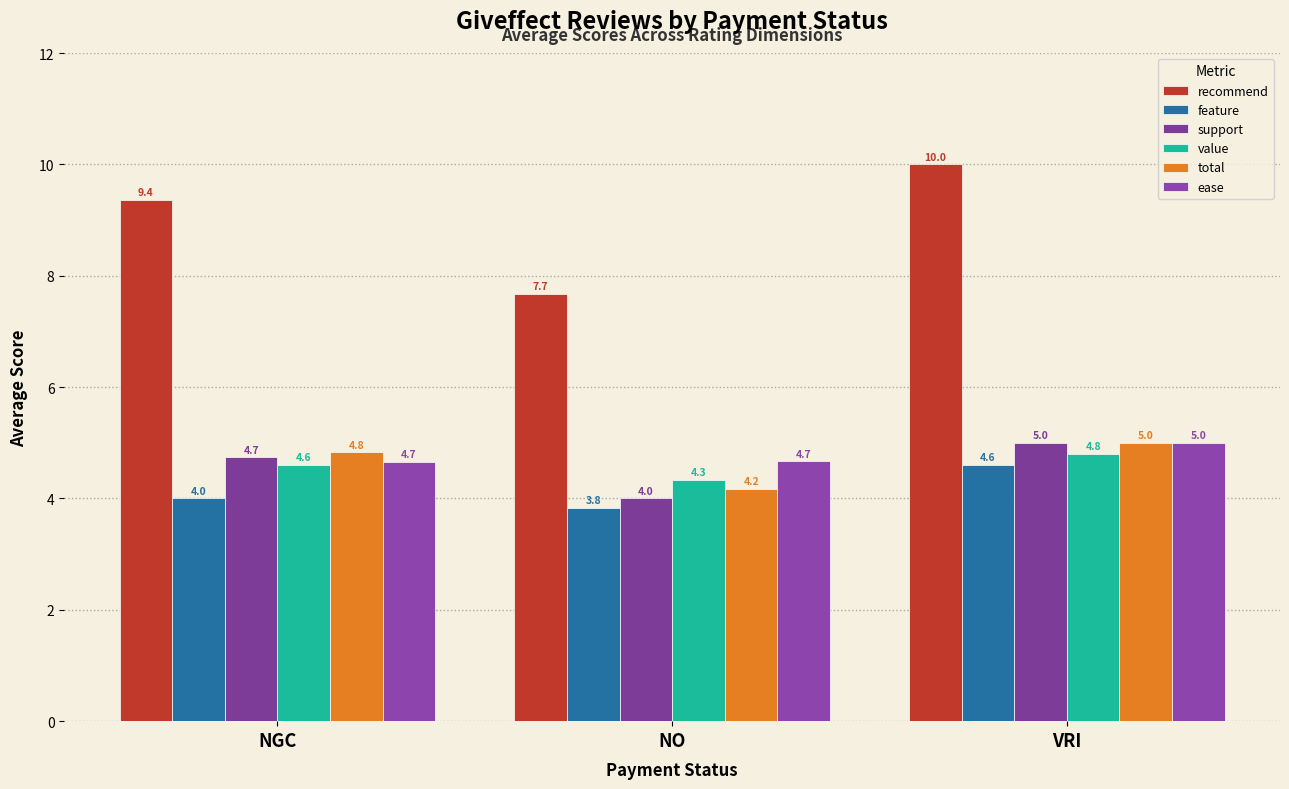

Are the bars grouped side by side (vs. stacked)?

Yes